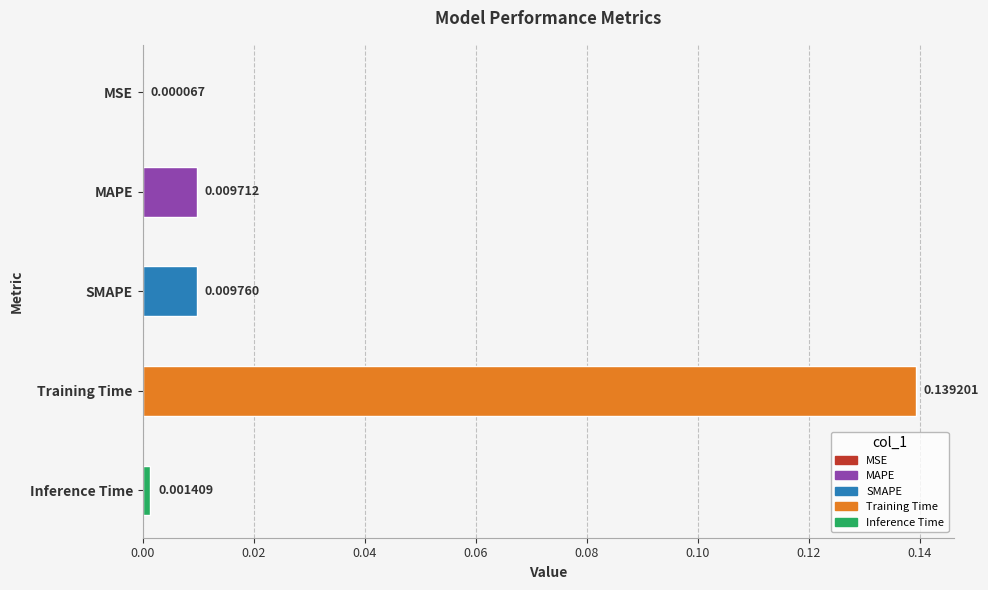

At which label is the value closest to 0?

MSE